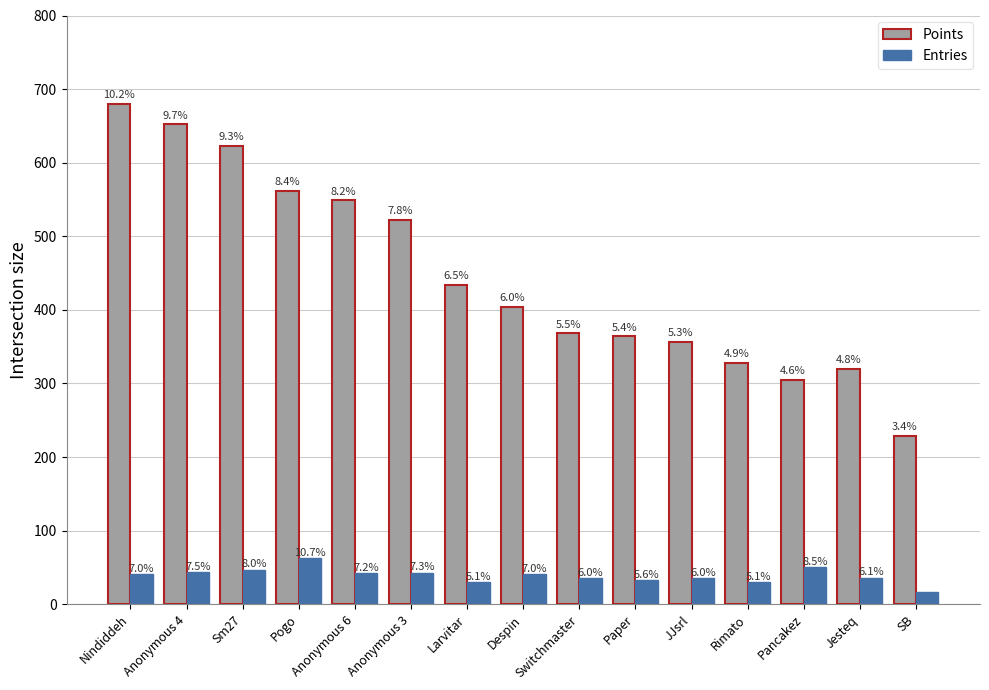

The Entries series shows 37 at Pogo. True or false?

False